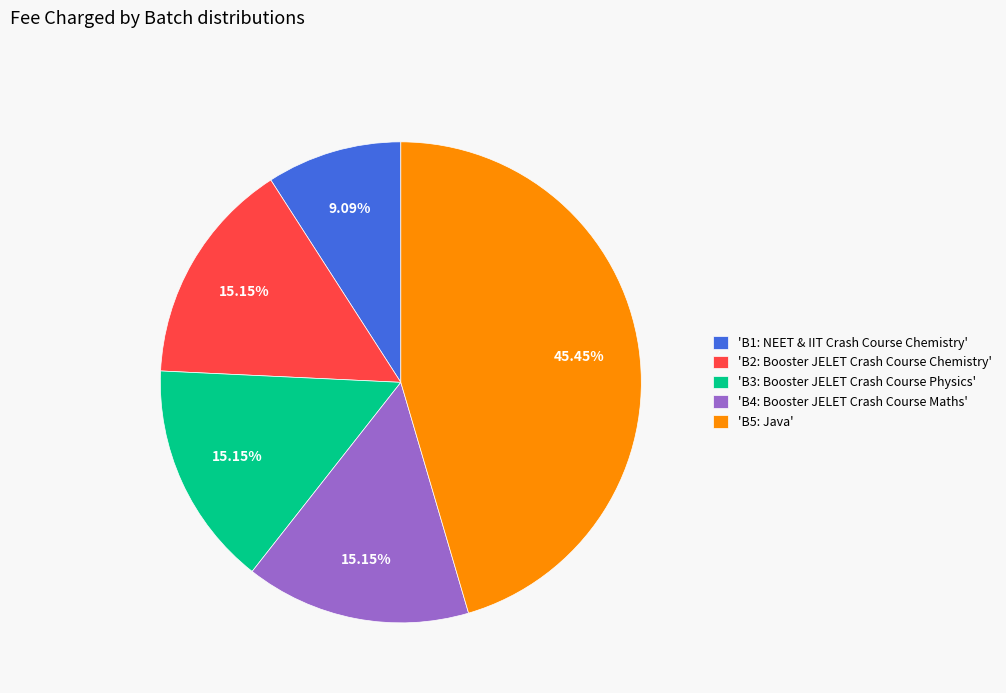

Which has a higher value, 'B2: Booster JELET Crash Course Chemistry' or 'B1: NEET & IIT Crash Course Chemistry'?

'B2: Booster JELET Crash Course Chemistry'